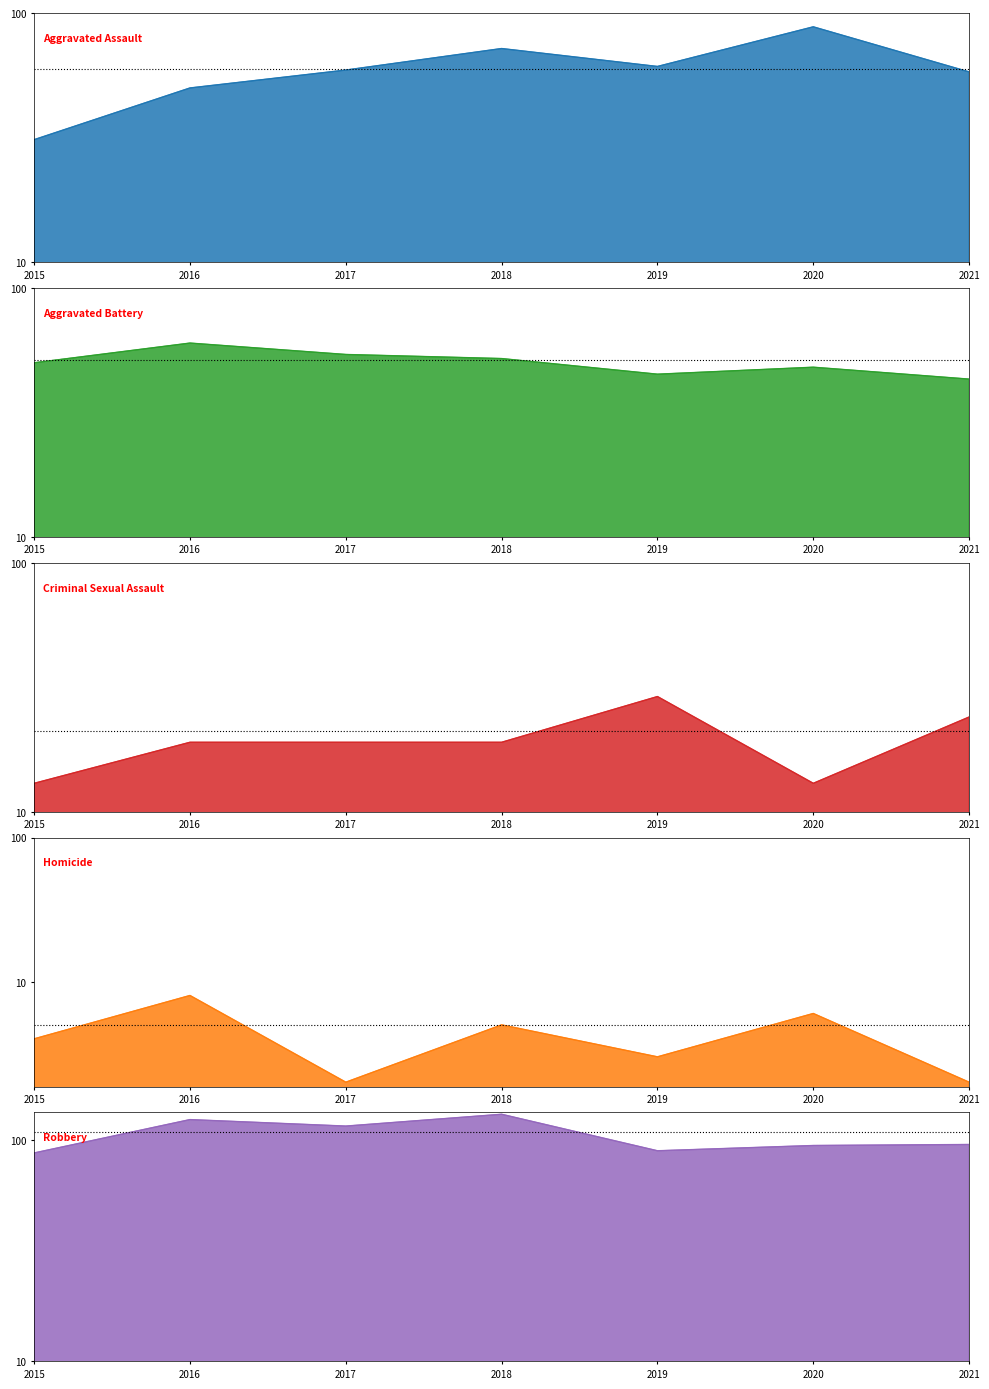

List the labels in order of Robbery value, smallest first.

2015, 2019, 2020, 2021, 2017, 2016, 2018